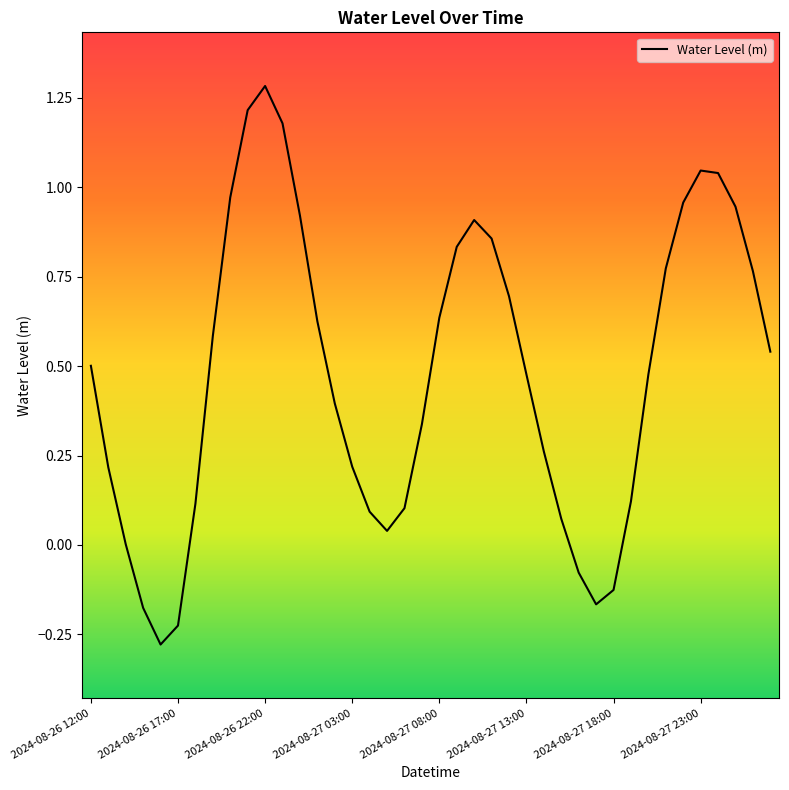

What is the maximum value shown in the chart?

1.3